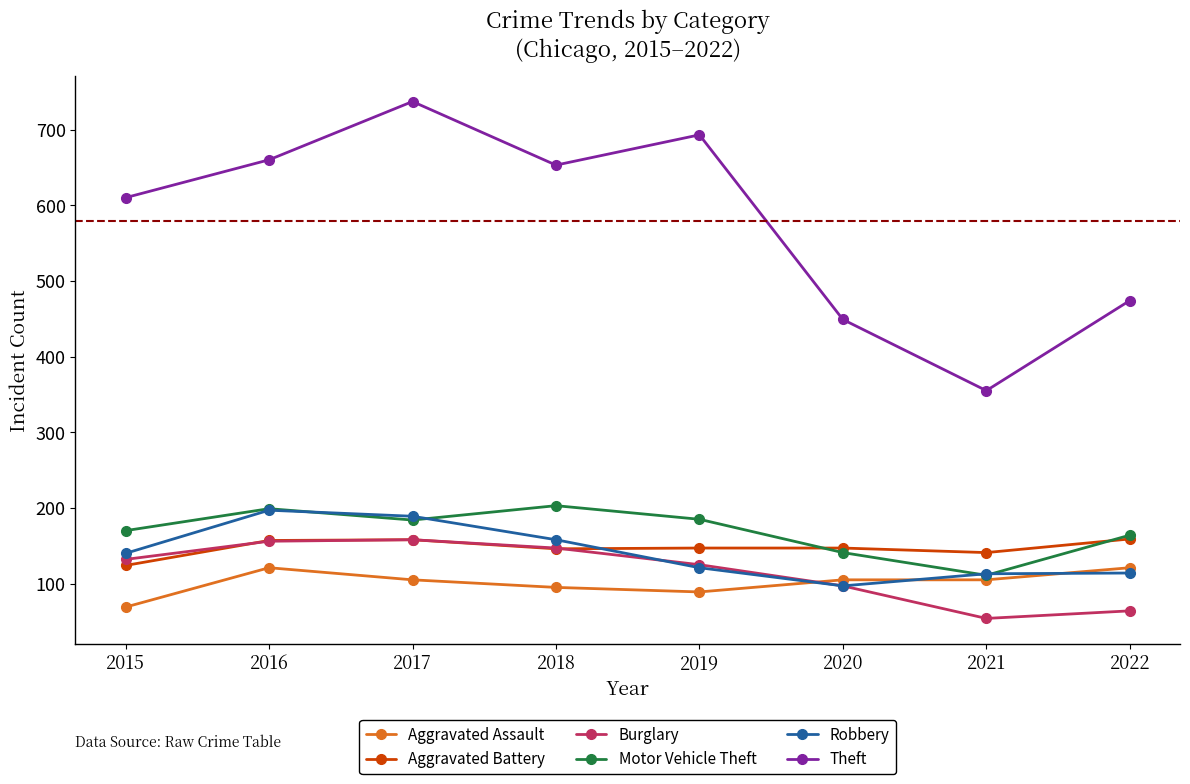

What is the difference between the highest and lowest values at 2016?

539